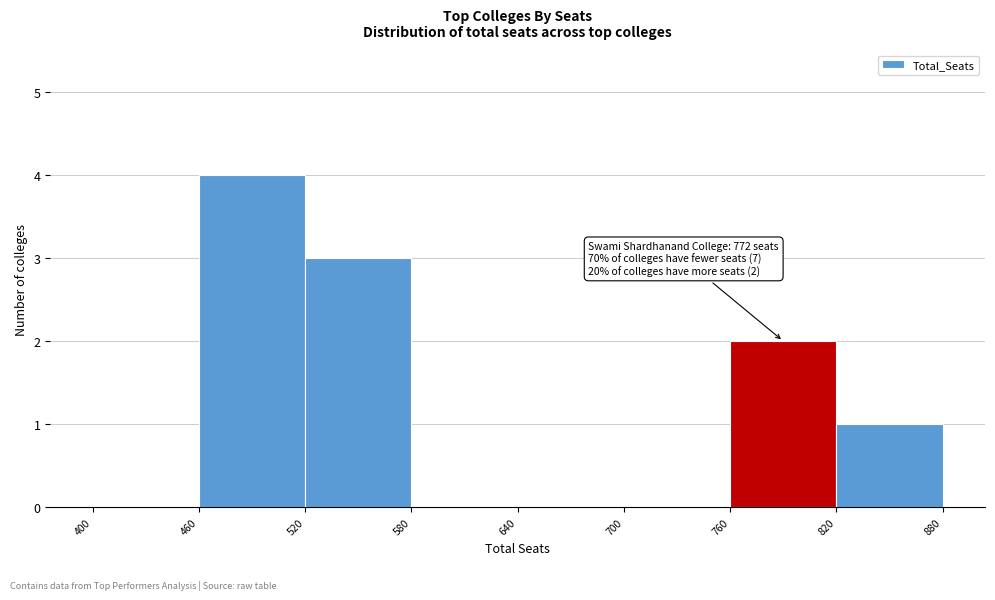

Over which range of the x-axis is the bar tallest?

460 to 520